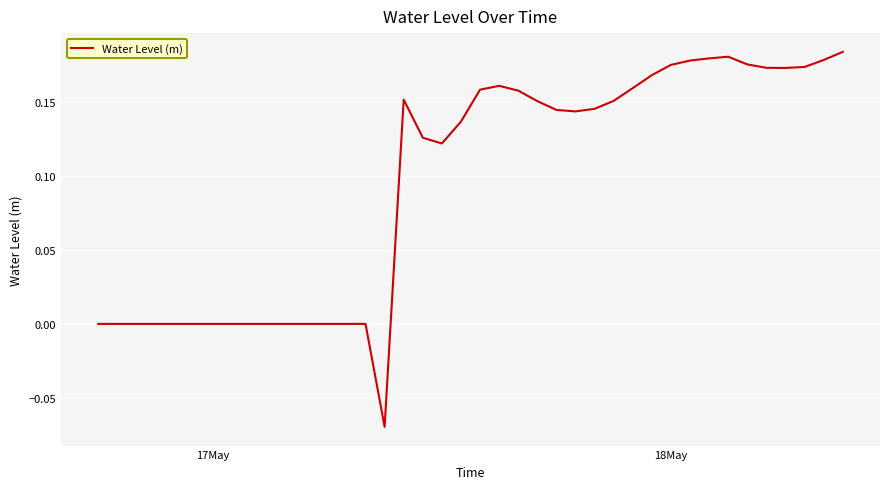

What is the difference between the maximum and minimum values?

0.3